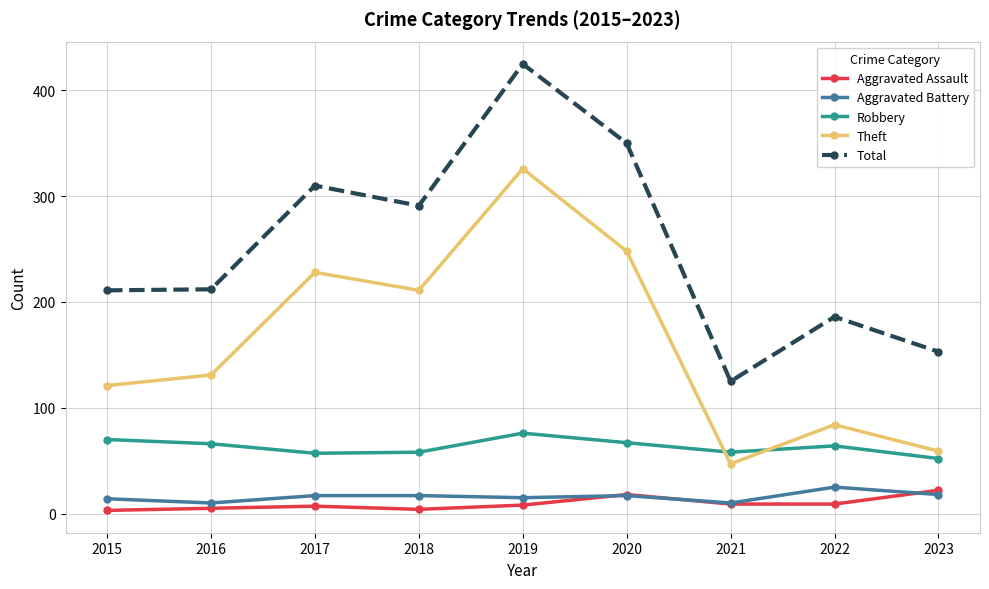

What is the lowest value of the Total series?

125